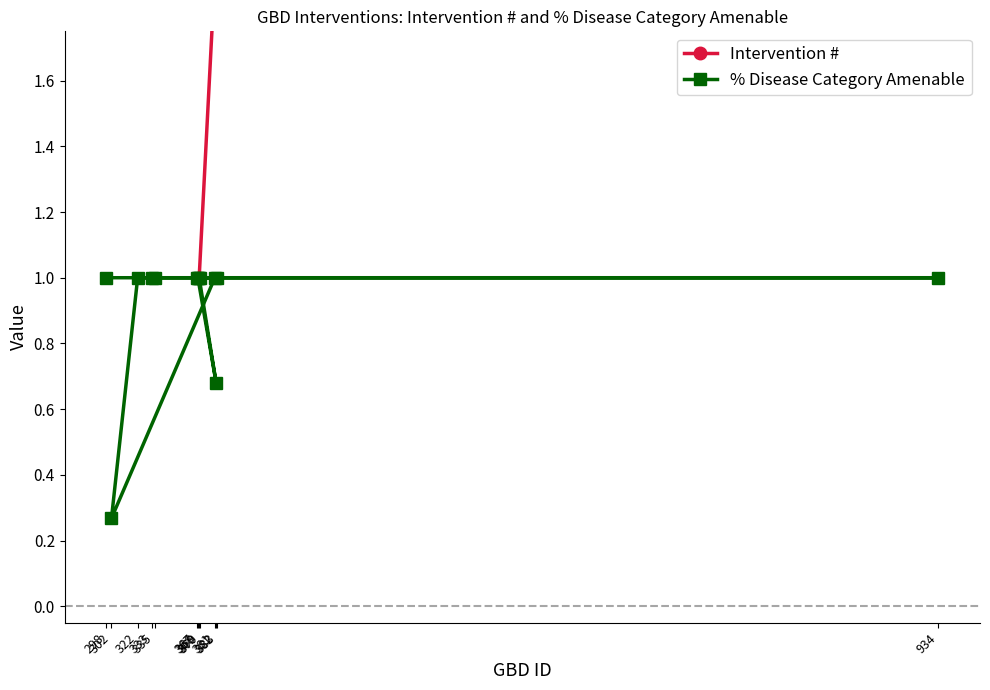

Where is Intervention # nearest to the value 10?

383